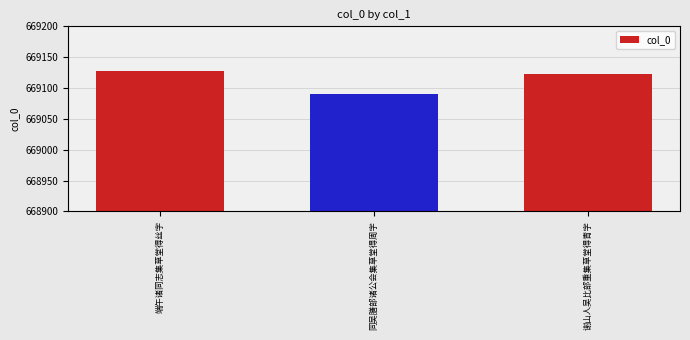

Where is the data nearest to the value 669109?

谢山人吴比部重集草堂得青字